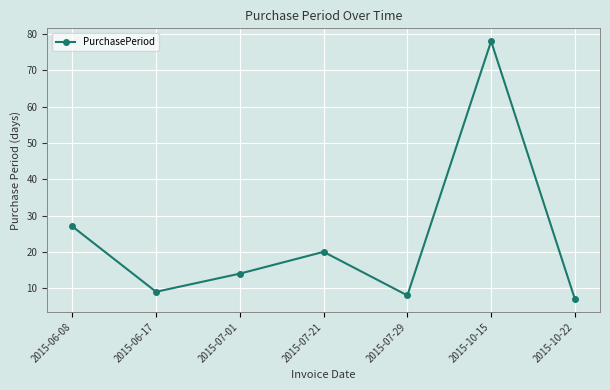

True or false: the data shows 78 at 2015-10-15.

True